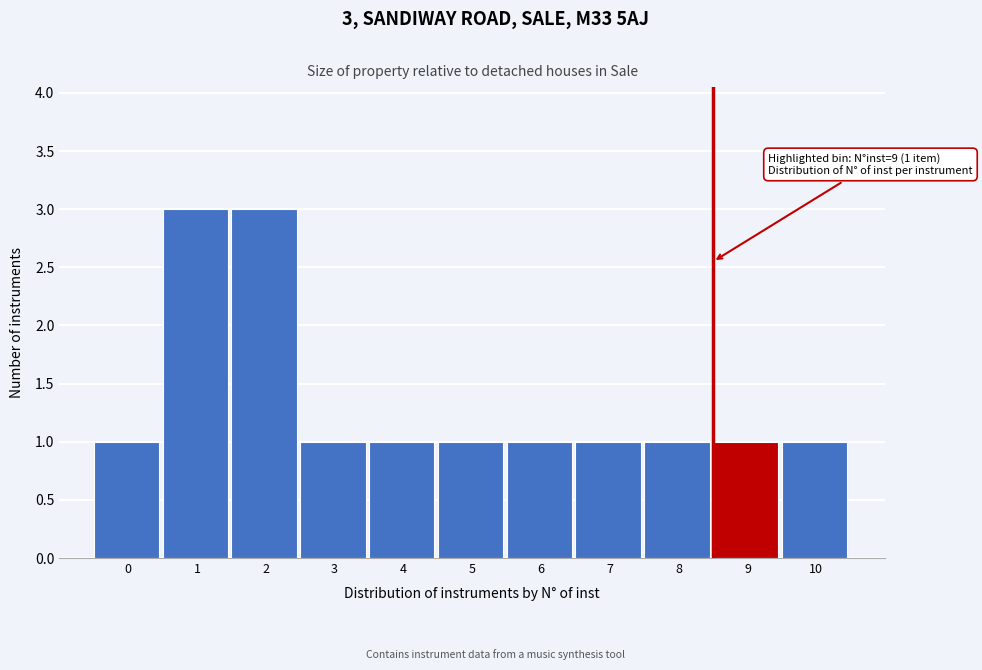

Reading left to right, extract all data points from this chart.

1	3	3	1	1	1	1	1	1	1	1